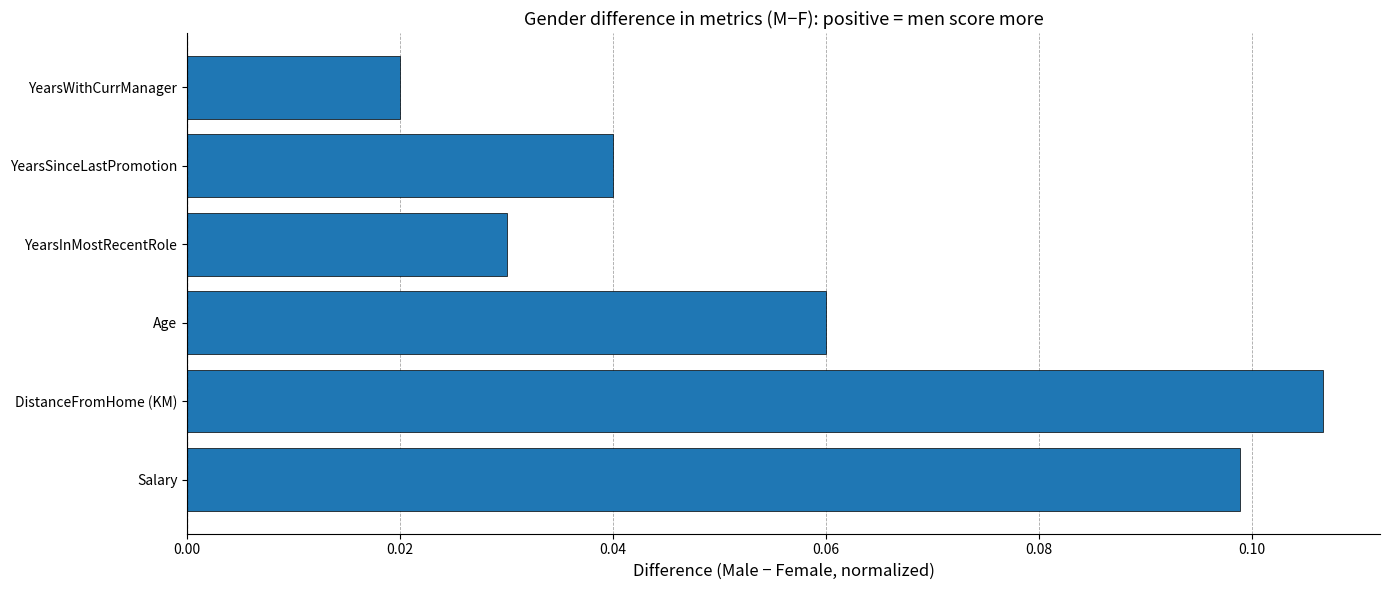

List the labels in order of value, smallest first.

YearsWithCurrManager, YearsInMostRecentRole, YearsSinceLastPromotion, Age, Salary, DistanceFromHome (KM)